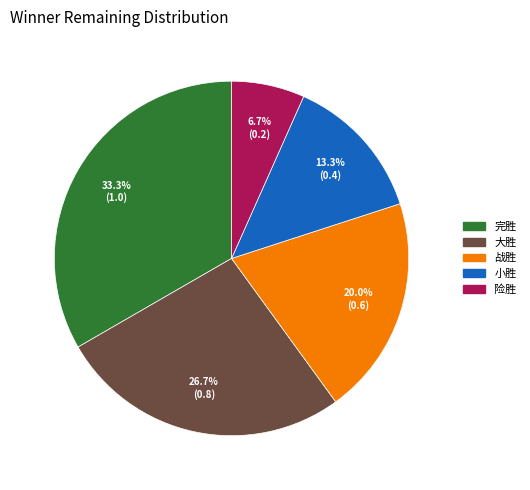

What is the smallest slice in the pie chart?

险胜